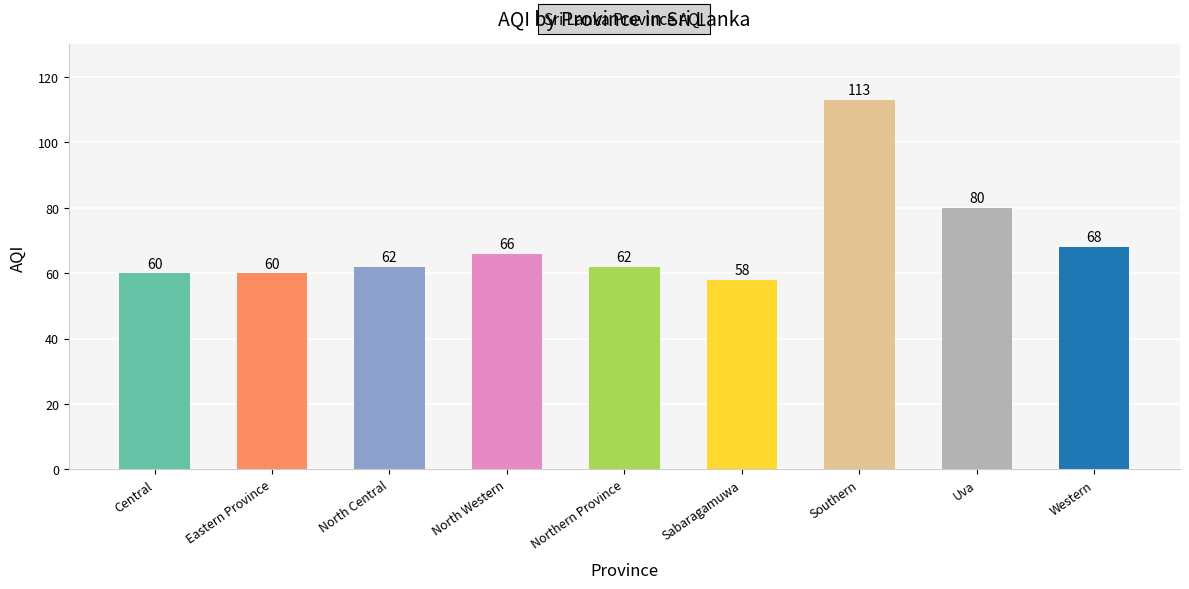

Does the chart contain stacked bars?

No